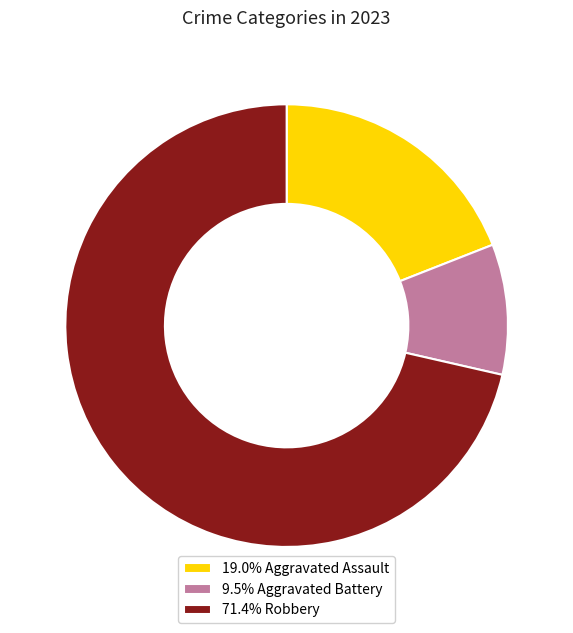

How many slices are in this pie chart?

3